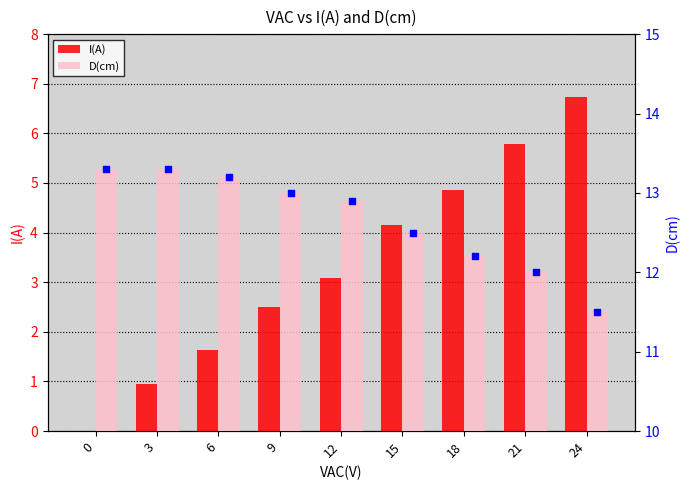

What are all the series names shown in the legend?

I(A), D(cm)